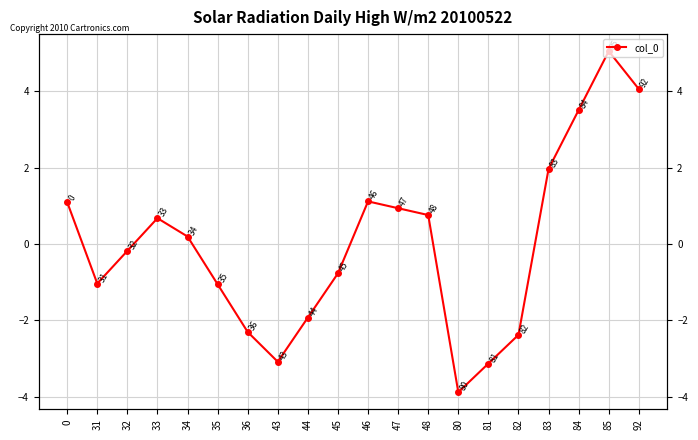

What is the minimum value shown in the chart?

-3.9